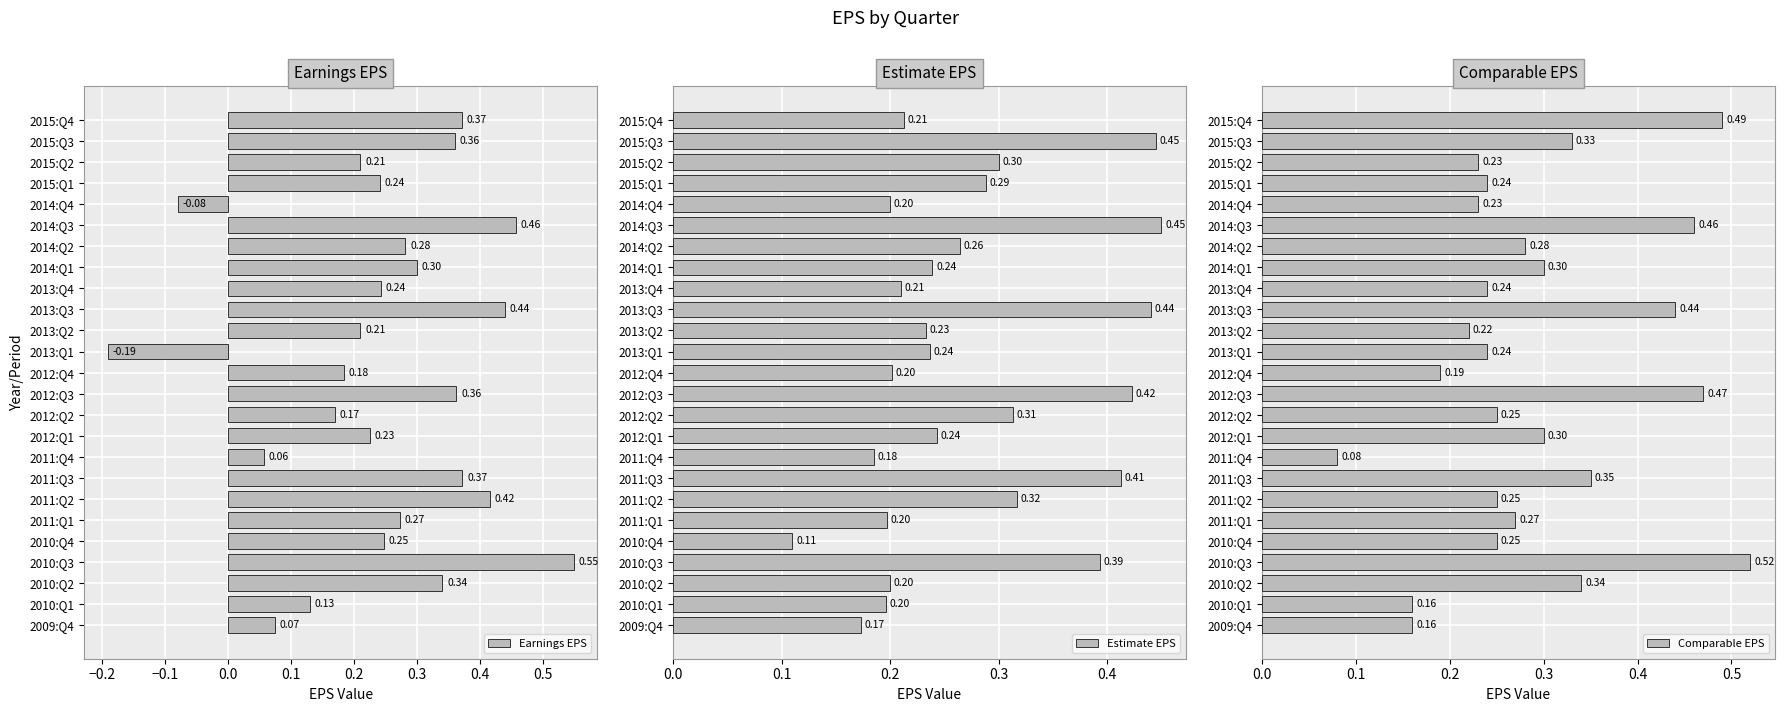

Is it true that Earnings EPS equals 0.2 at 2015:Q3?

False